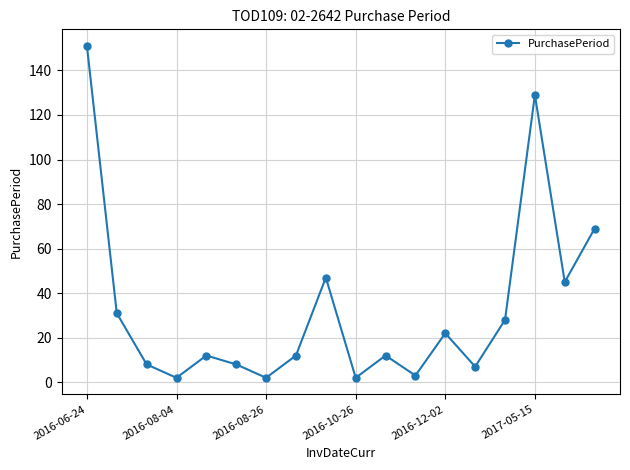

What is the sum of all values?

590